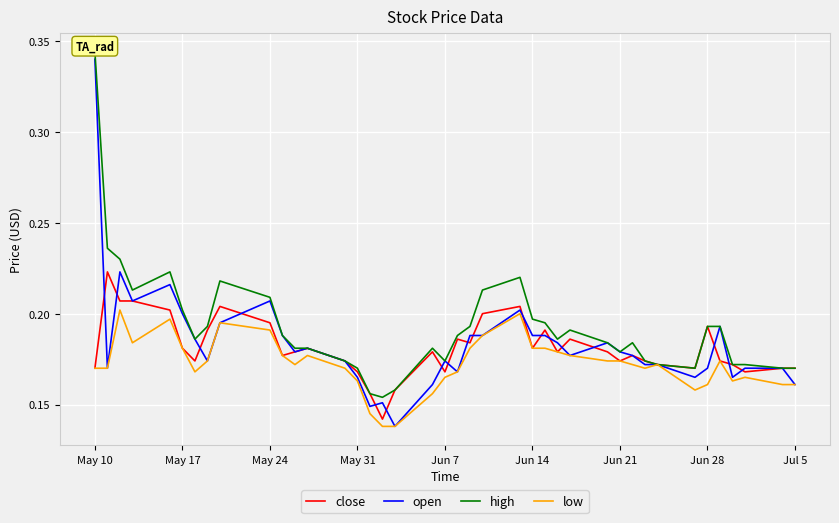

Is it true that open equals 0.0 at Jul 5?

False